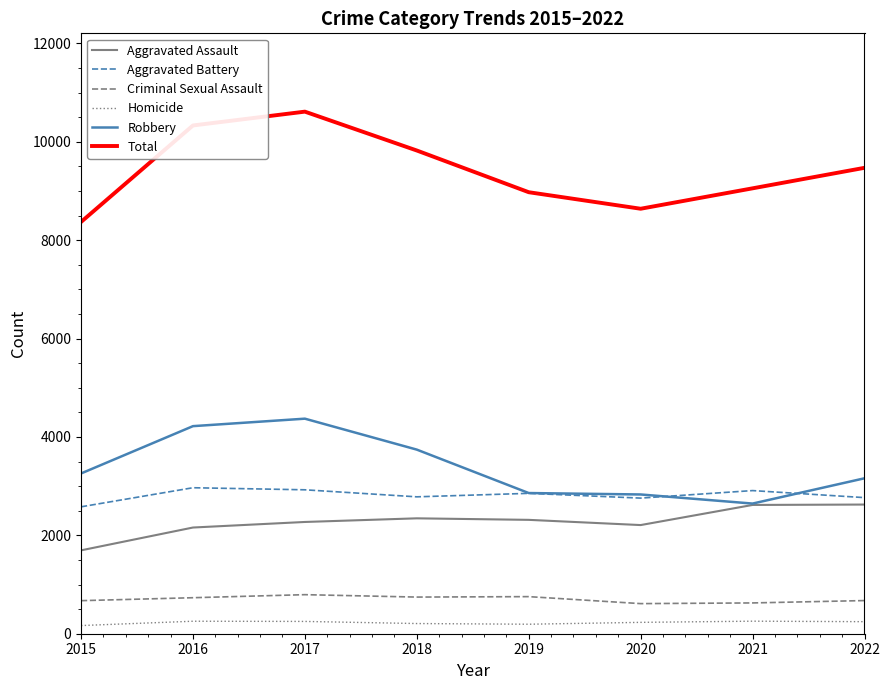

Is the value of Aggravated Battery at 2020 greater than the value of Robbery at 2018?

No